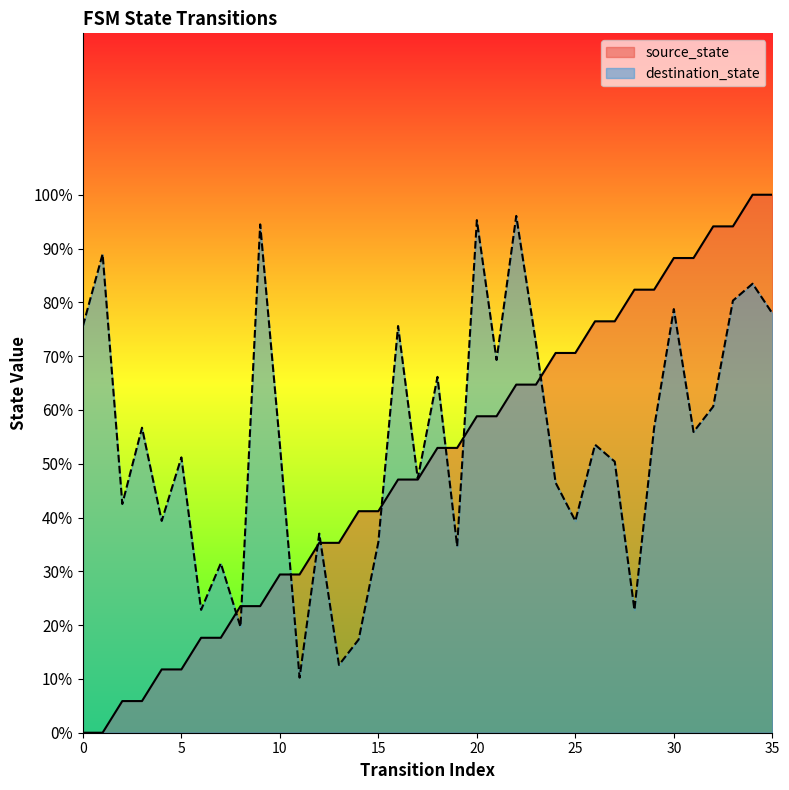

The value of destination_state at 7 is 46.5. True or false?

False